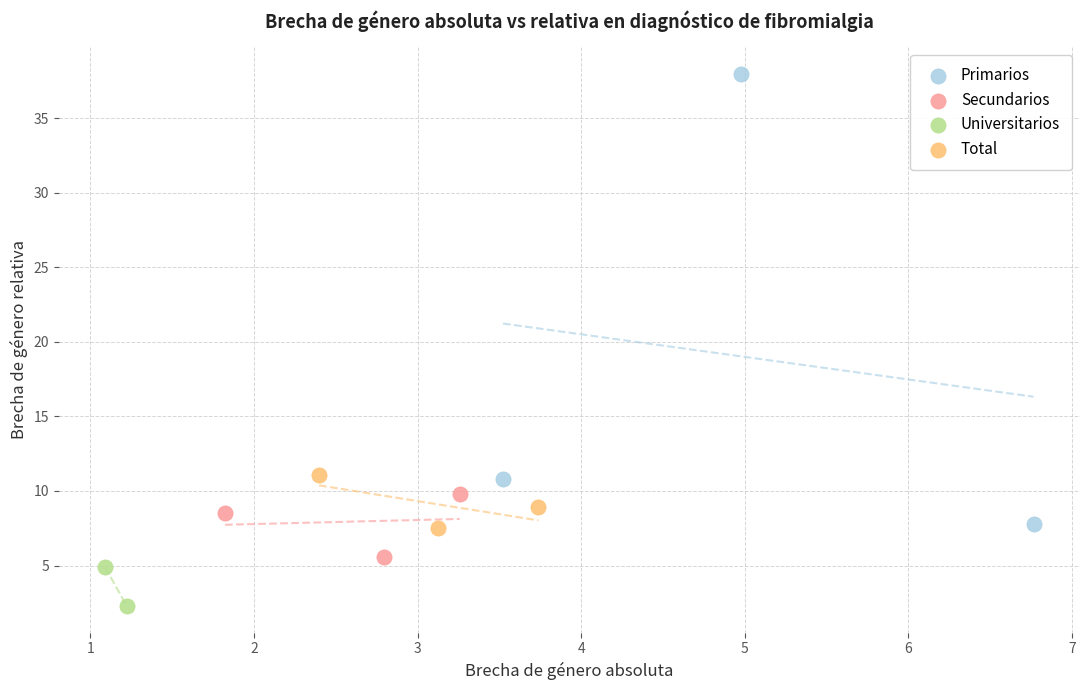

What are all the series names shown in the legend?

Primarios, Secundarios, Universitarios, Total